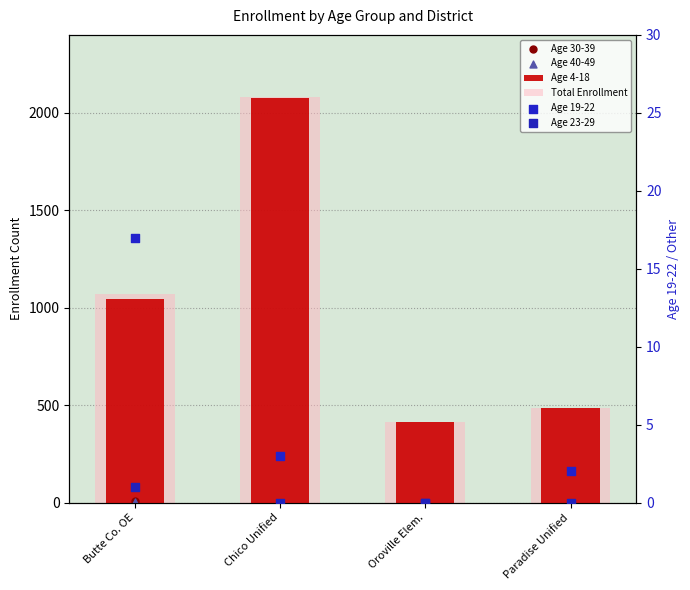

Which series contains the highest Y value?

Total Enrollment